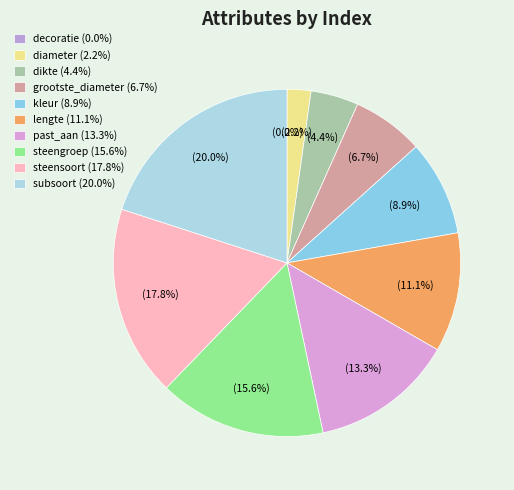

Rank the categories by value from lowest to highest.

decoratie, diameter, dikte, grootste_diameter, kleur, lengte, past_aan, steengroep, steensoort, subsoort